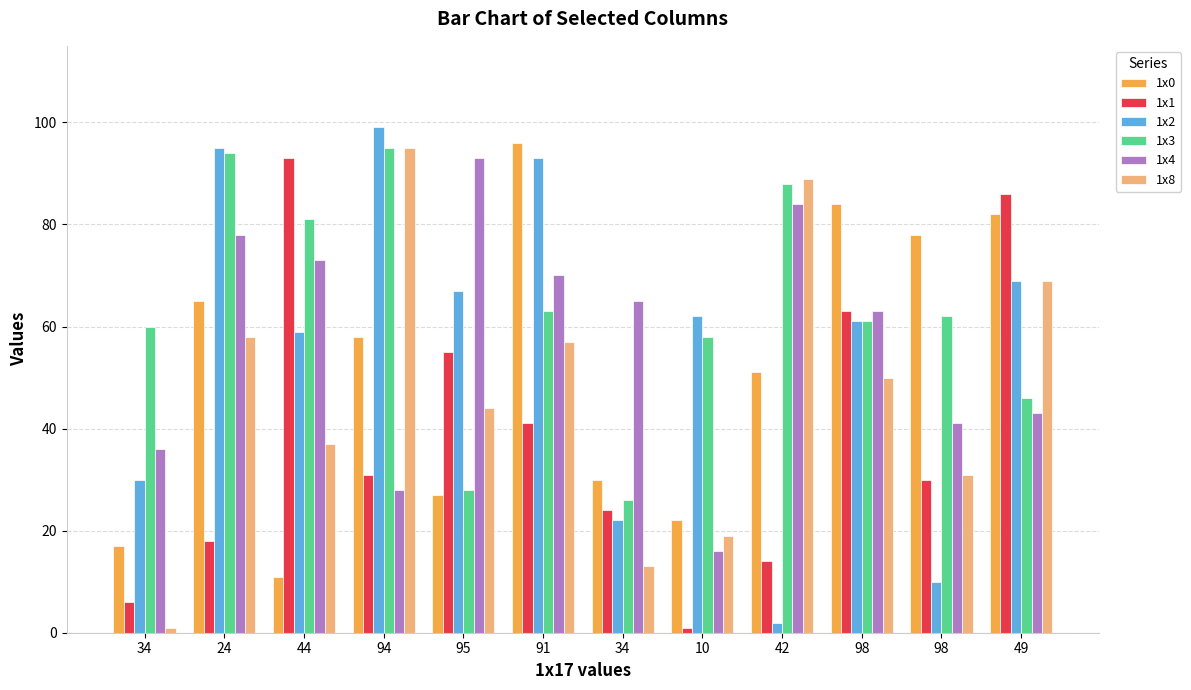

Where does the 1x3 series first go above 62?

24